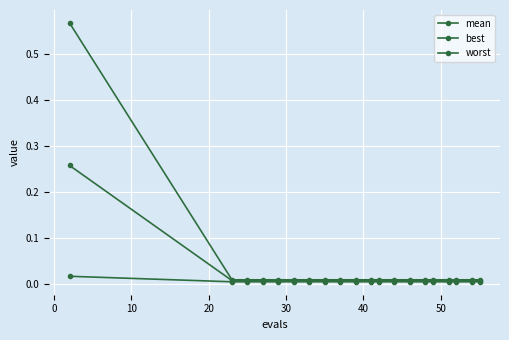

Is this an area chart (filled region under the line)?

No